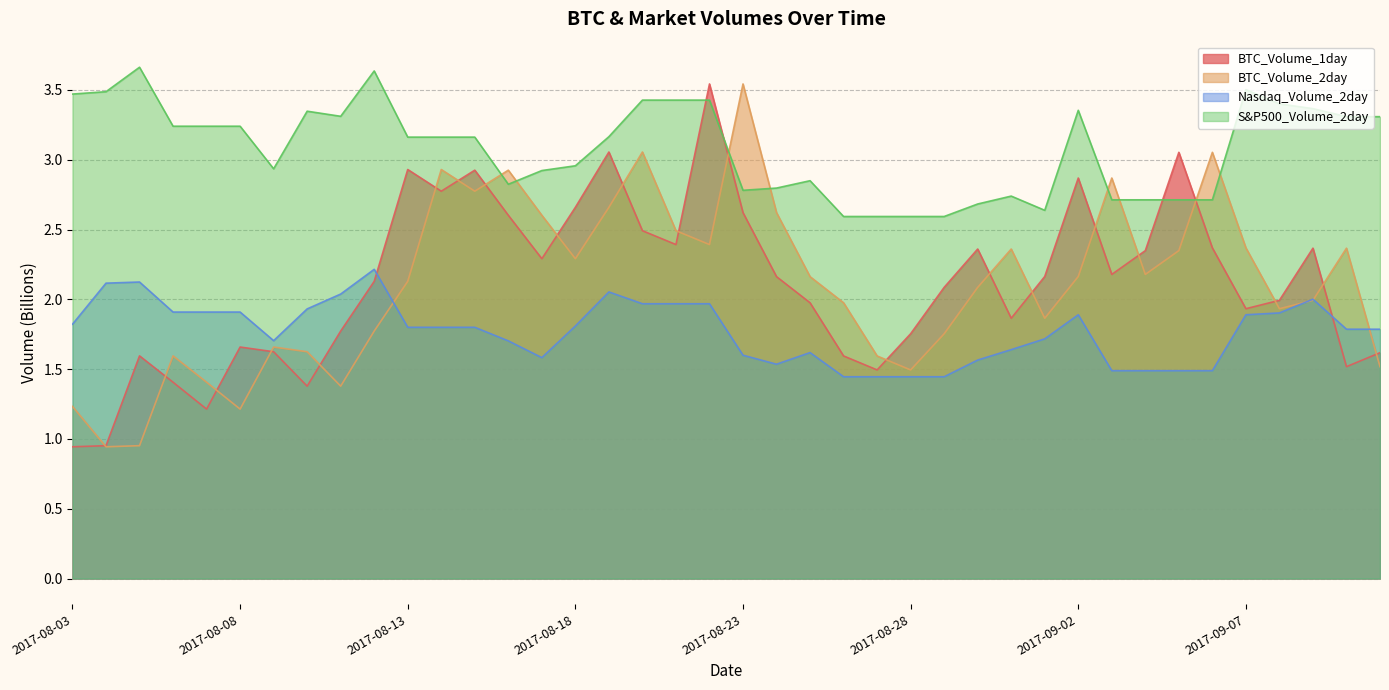

Where is the first local maximum for S&P500_Volume_2day?

2017-08-05